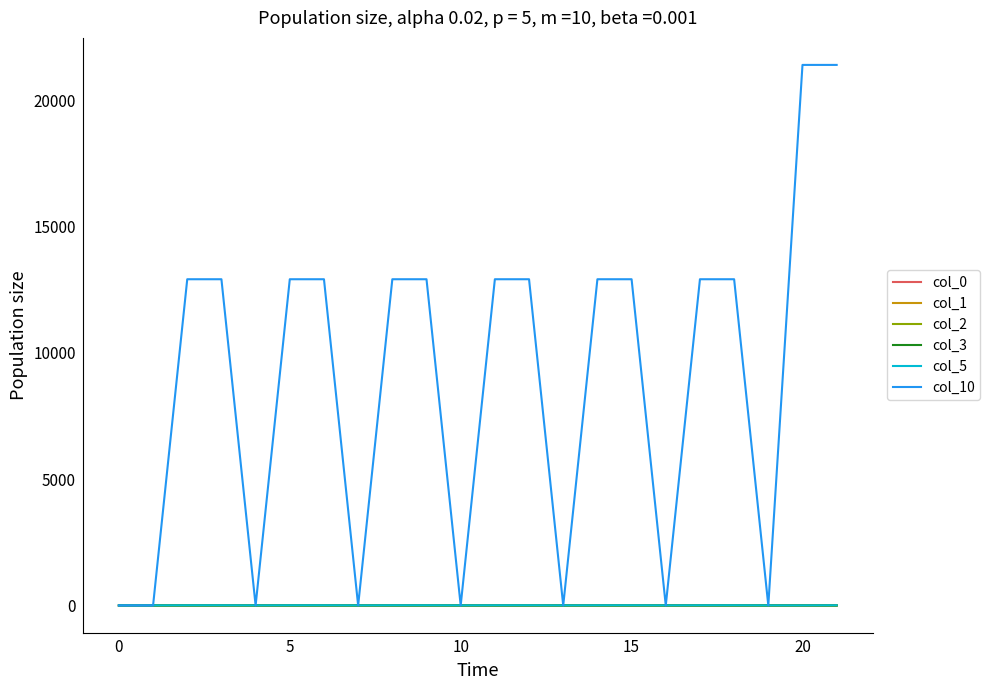

Does the chart display data point markers on the line(s)?

No